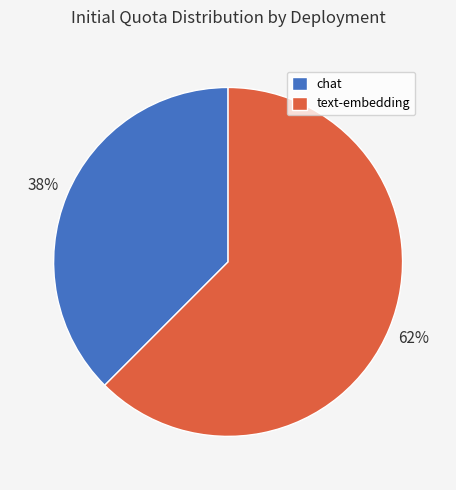

To the nearest percent, what is the average slice percentage?

50%